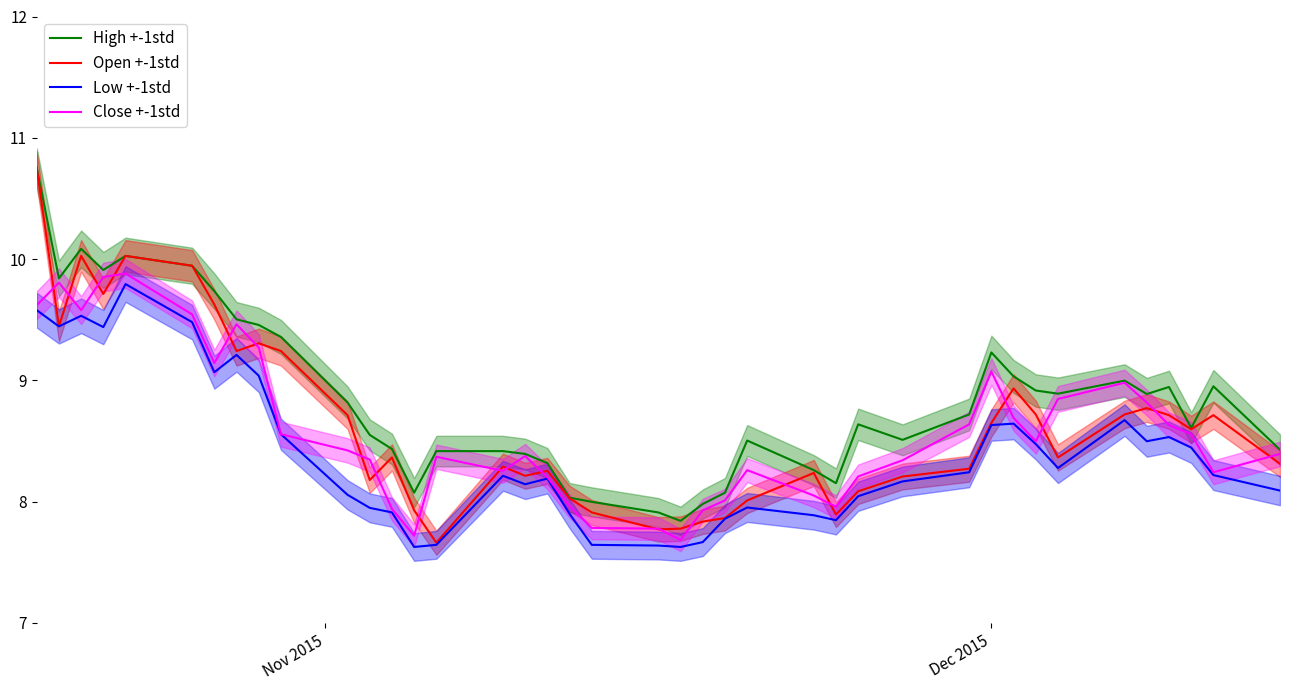

True or false: Low +-1std and Open +-1std intersect in this chart.

False